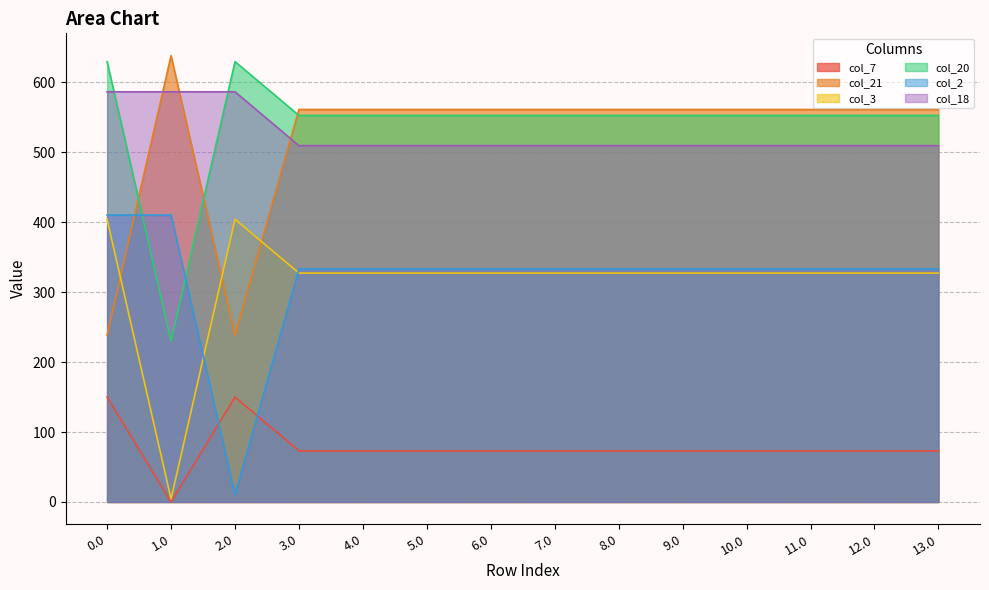

List the labels in order of col_18 value, largest first.

0.0, 1.0, 2.0, 6.0, 7.0, 4.0, 5.0, 3.0, 10.0, 8.0, 9.0, 11.0, 12.0, 13.0